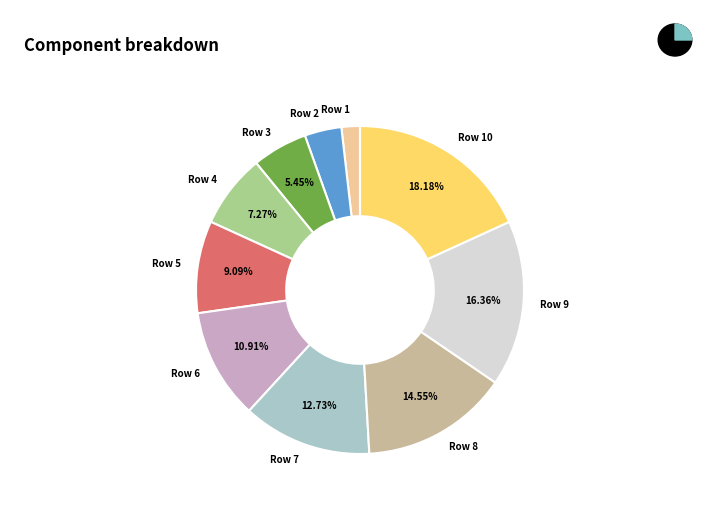

To the nearest percent, what percentage of the pie is Row 10?

18%